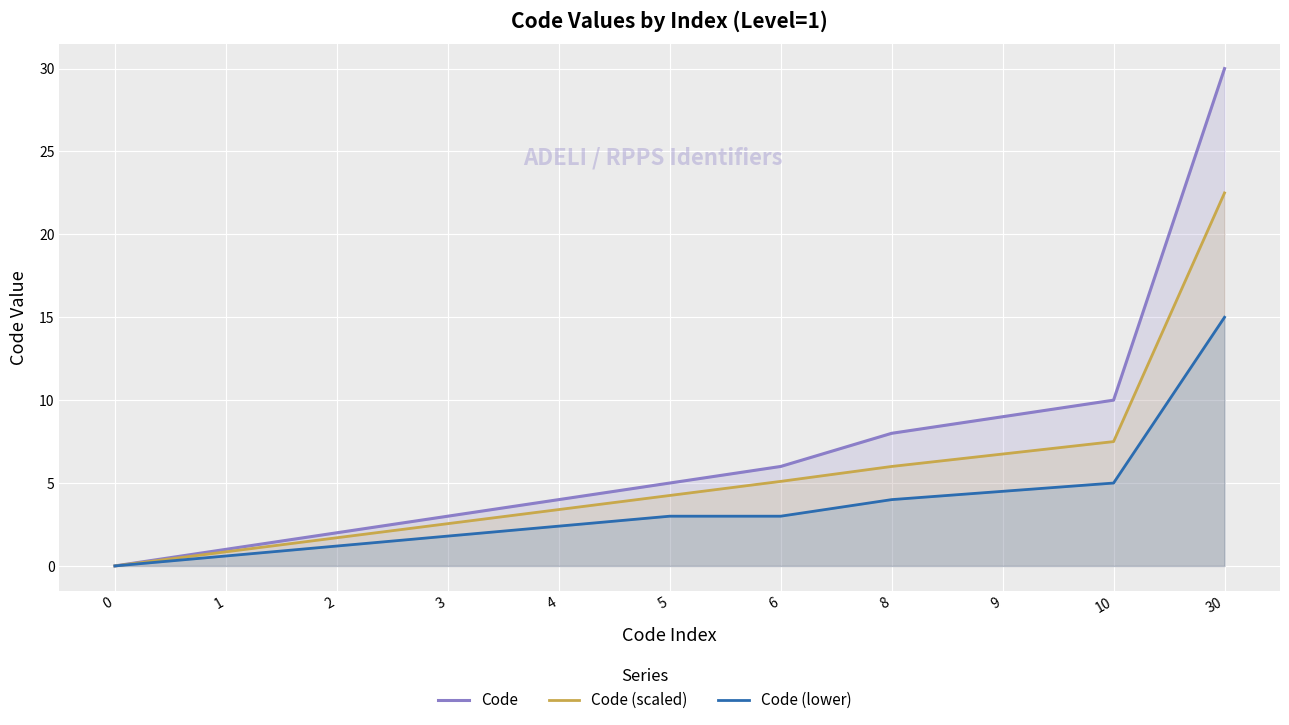

True or false: Code (lower) has a value of 1.7 at 10.

False